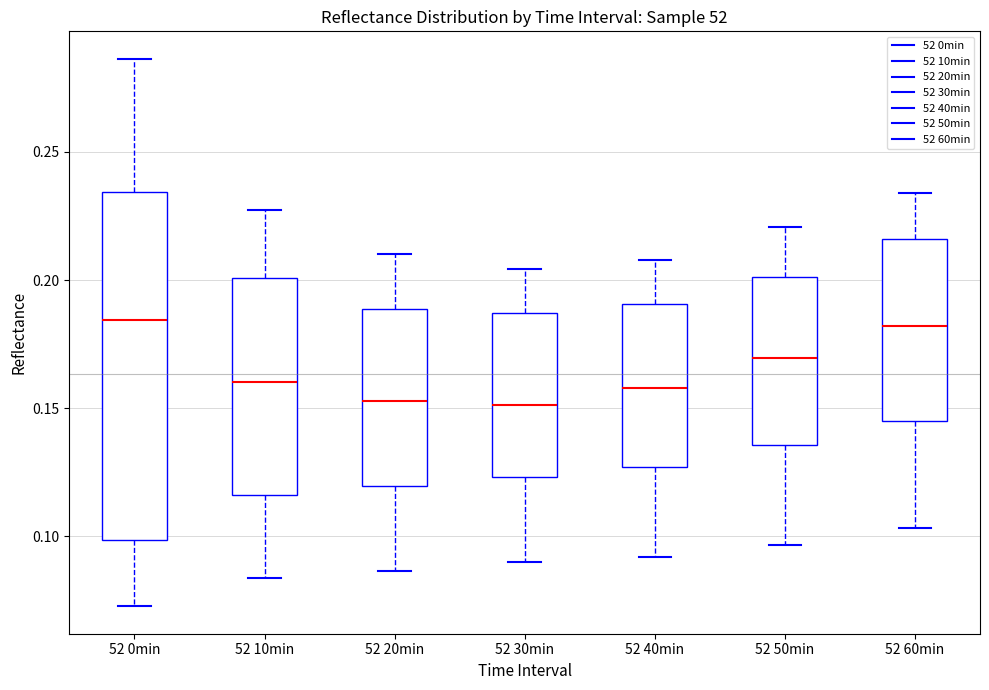

Reading left to right, transcribe this box plot: for each box, give where its median line is, the range the box spans, and where its two whiskers end, as read against the y-axis. The values are not printed on the chart, so give them approximately, as read against the axis.

52 0min: median 0.185, box 0.100 to 0.235, whiskers 0.075 to 0.285
52 10min: median 0.160, box 0.115 to 0.200, whiskers 0.085 to 0.225
52 20min: median 0.155, box 0.120 to 0.190, whiskers 0.085 to 0.210
52 30min: median 0.150, box 0.125 to 0.185, whiskers 0.090 to 0.205
52 40min: median 0.160, box 0.125 to 0.190, whiskers 0.090 to 0.210
52 50min: median 0.170, box 0.135 to 0.200, whiskers 0.095 to 0.220
52 60min: median 0.180, box 0.145 to 0.215, whiskers 0.105 to 0.235